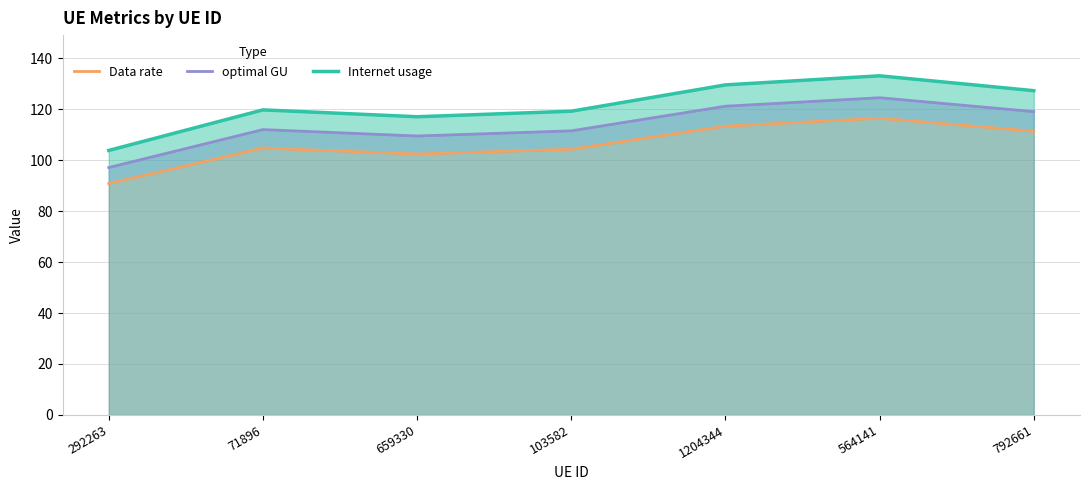

What is the difference between the second highest and second lowest values in the optimal GU series?

11.7